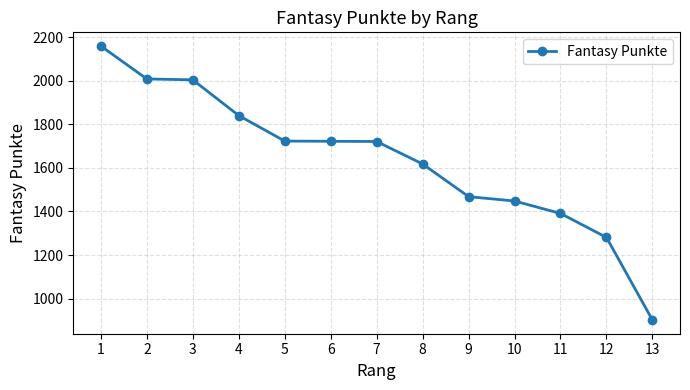

What is the value of the 7th point from the left?

1721